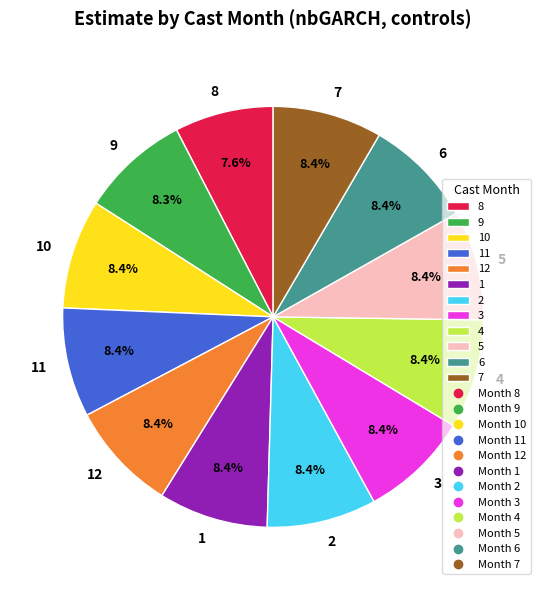

Is it true that 2 is 18% of the pie?

False